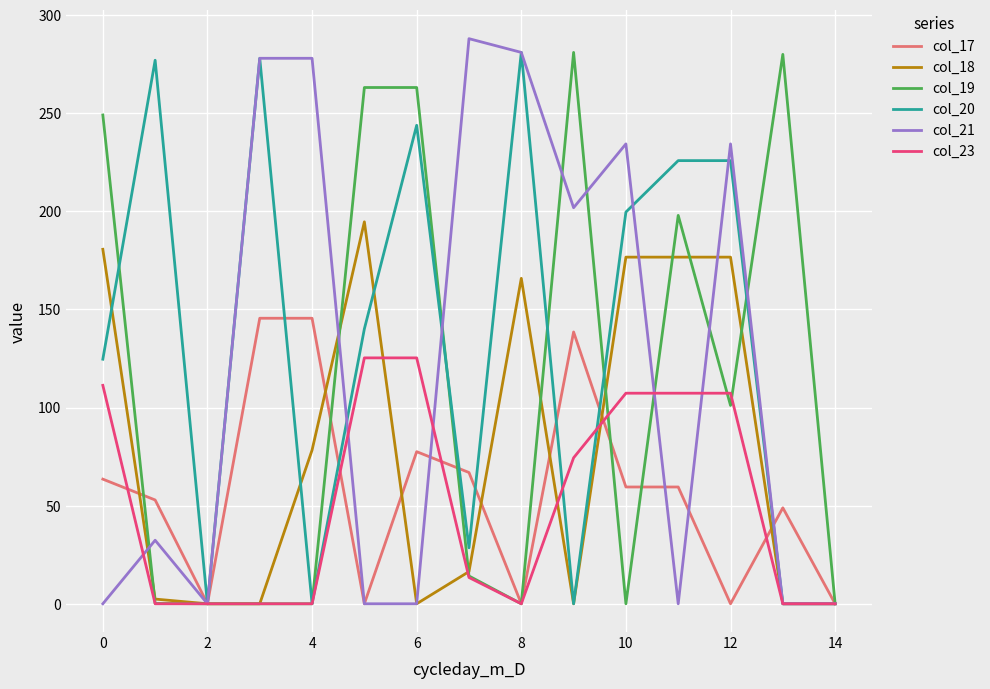

What is the highest value of the col_20 series?

281.0